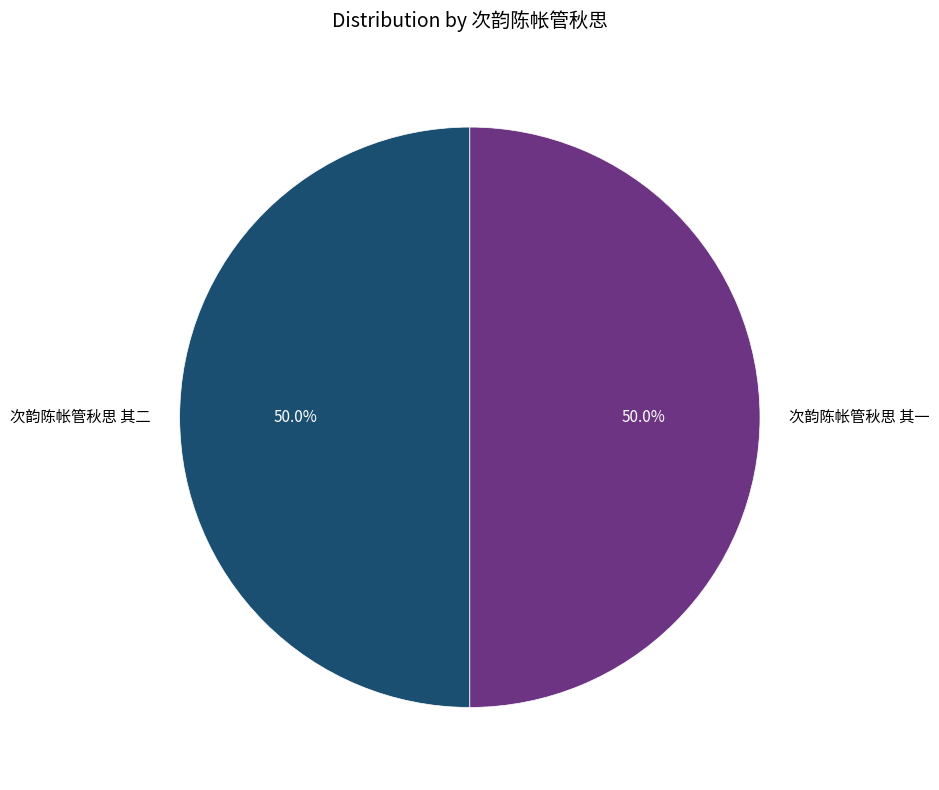

How many slices are in this pie chart?

2